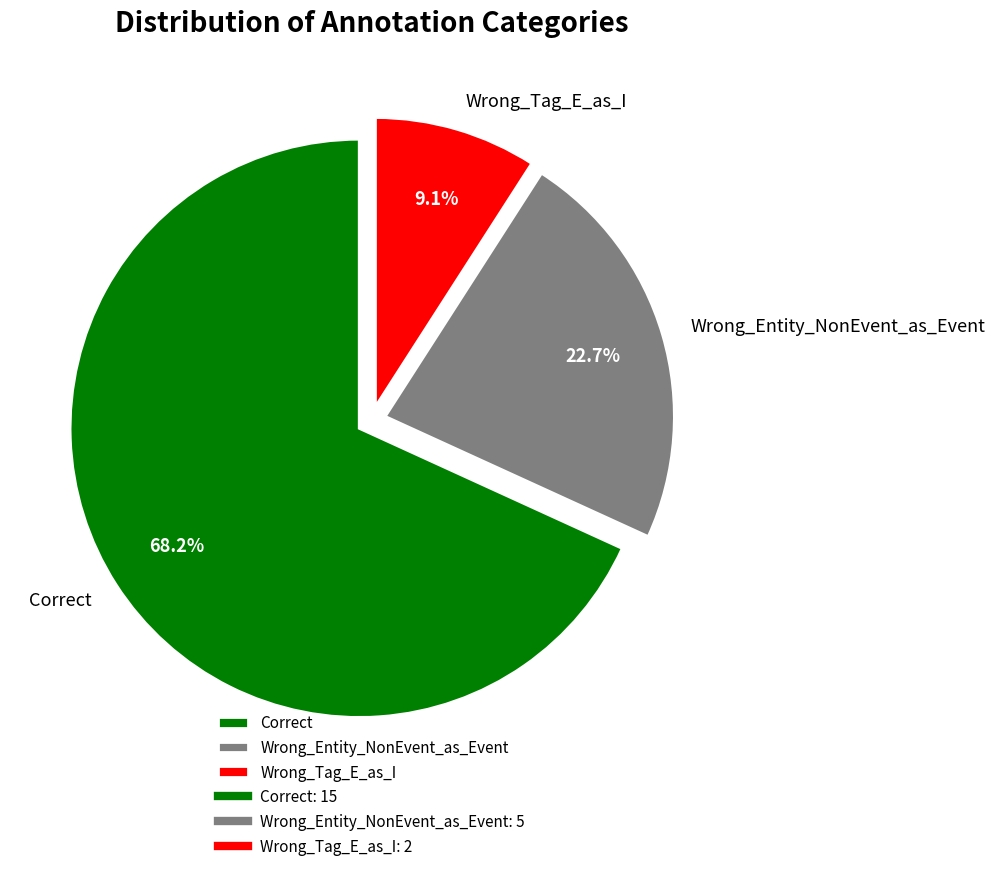

To the nearest percent, what is the difference between the Wrong_Tag_E_as_I and Wrong_Entity_NonEvent_as_Event slice percentages?

14%